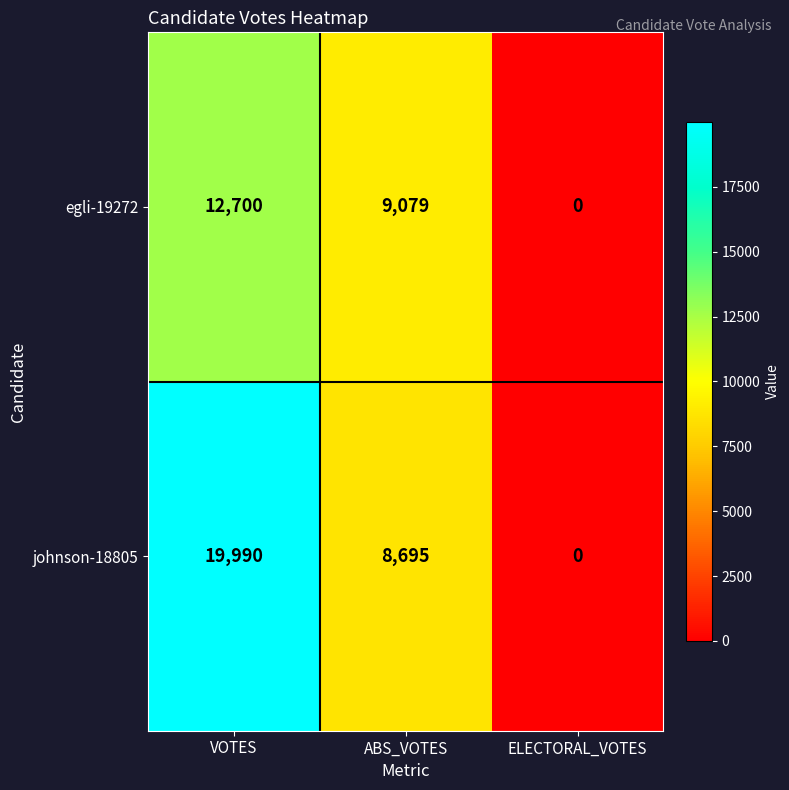

At how many categories does at least one series exceed 7594?

2